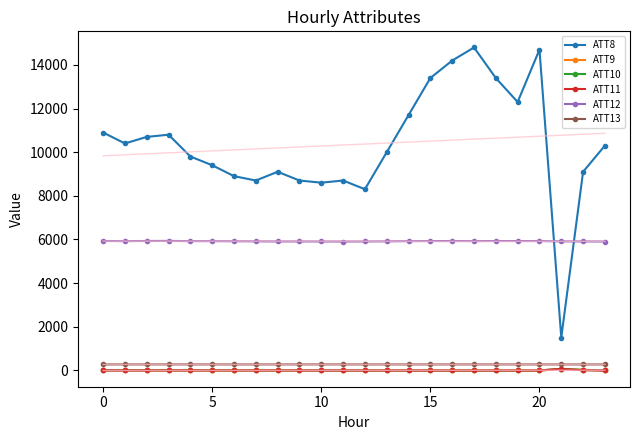

True or false: ATT9 and ATT13 intersect in this chart.

False